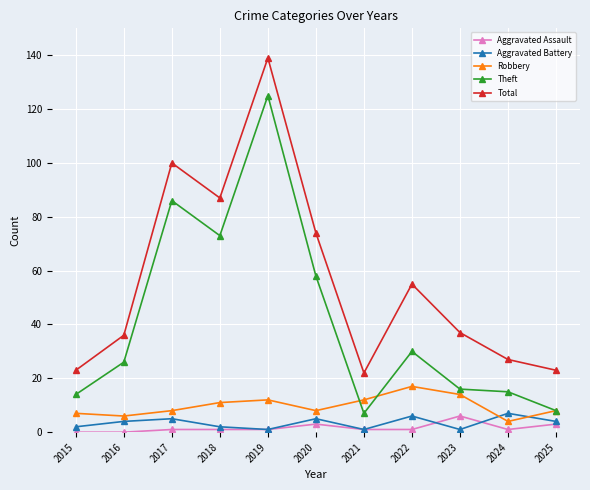

True or false: Total and Theft cross at least once.

False